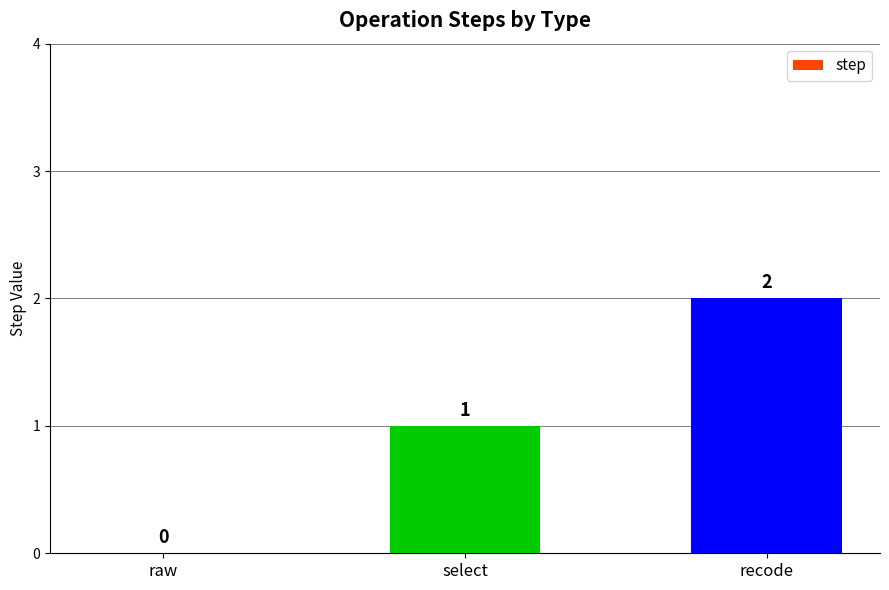

What is the sum of all values?

3